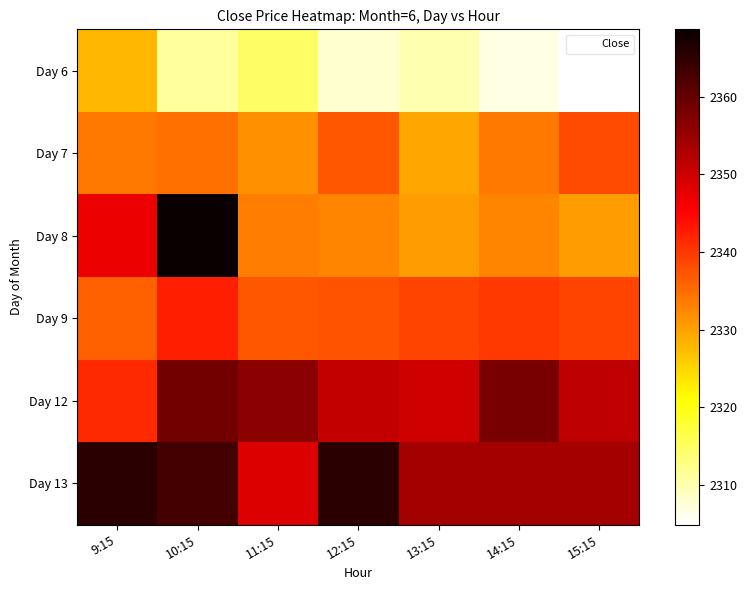

Count the number of categories in the chart.

7